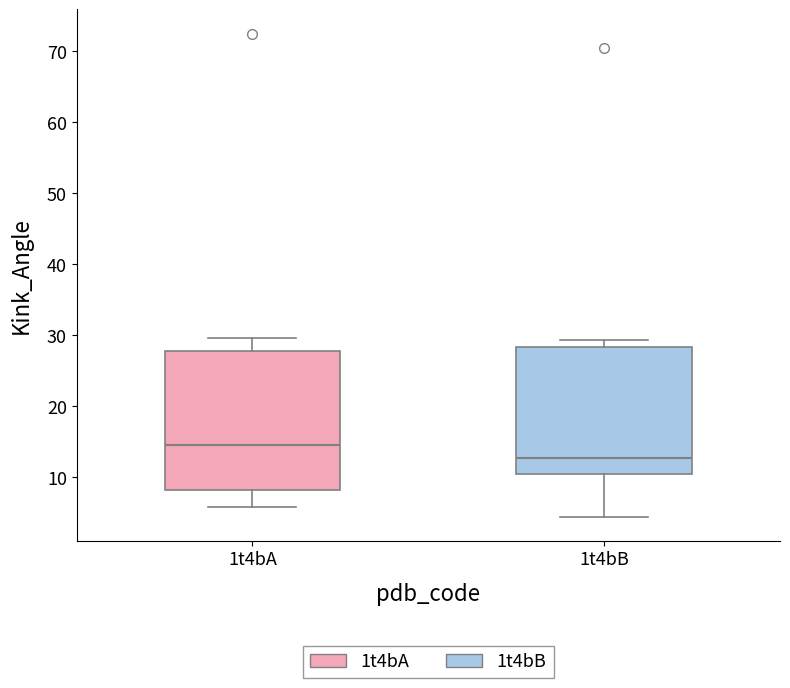

Reading left to right, read every box against the y-axis: the position of its median line, the range the box covers, and the ends of its whiskers. The values are not printed on the chart, so give them approximately, as read against the axis.

1t4bA: median 15, box 8 to 28, whiskers 6 to 30
1t4bB: median 13, box 10 to 28, whiskers 4 to 29